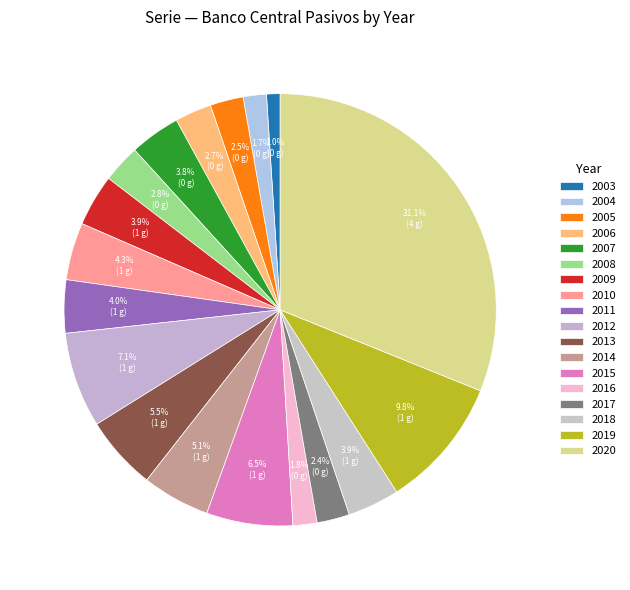

How many segments does this pie chart have?

18